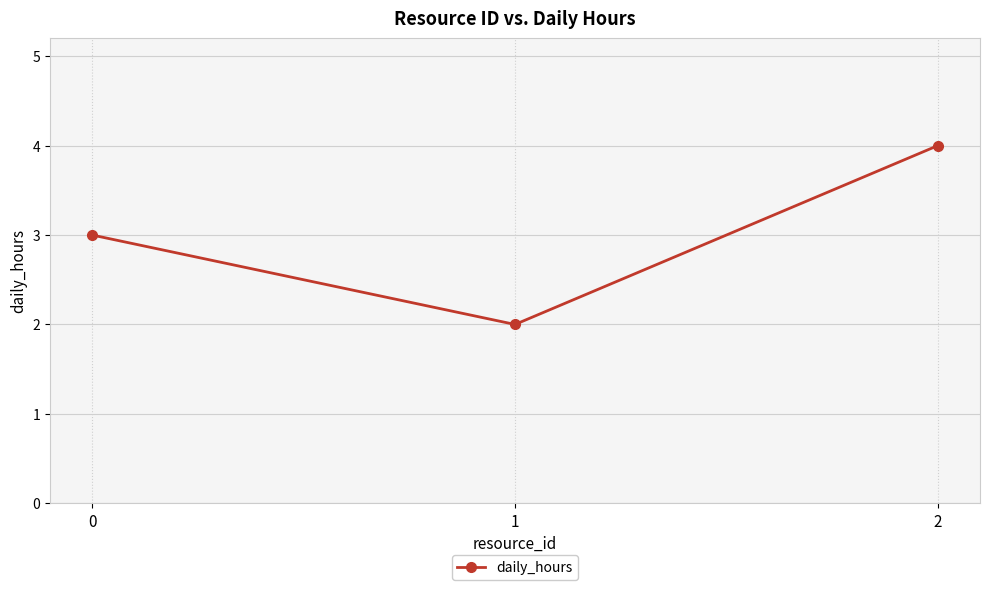

Reading left to right, transcribe all the data shown in this chart.

0=3	1=2	2=4